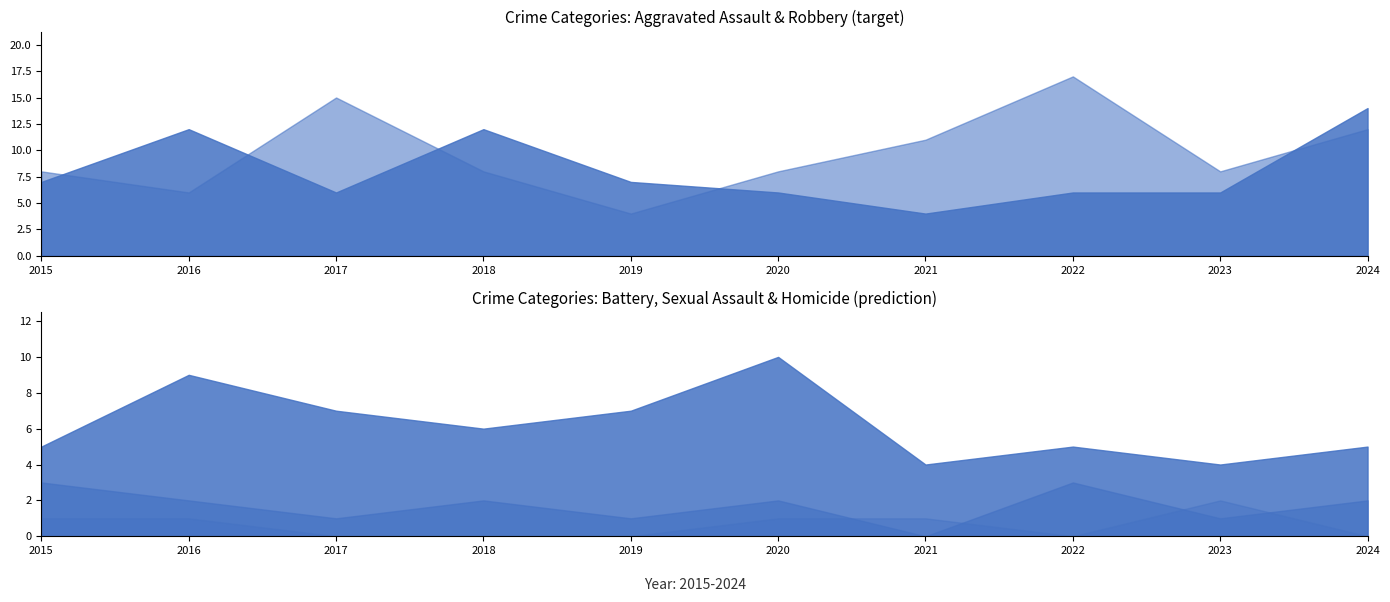

True or false: Homicide has more than 1 interior local peaks.

False